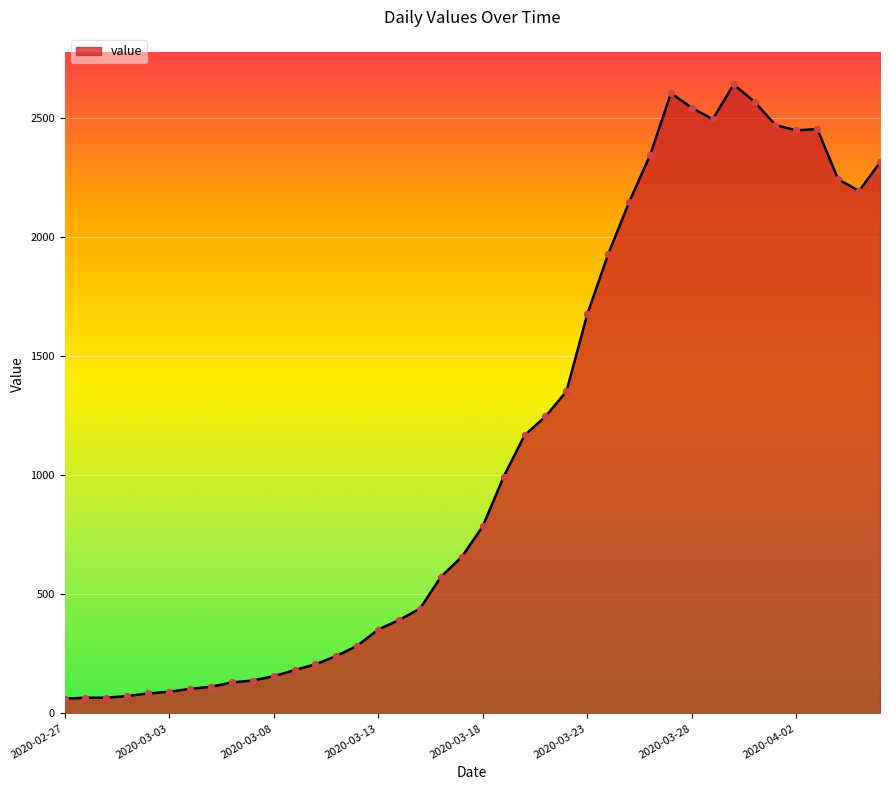

What is the maximum value shown in the chart?

2639